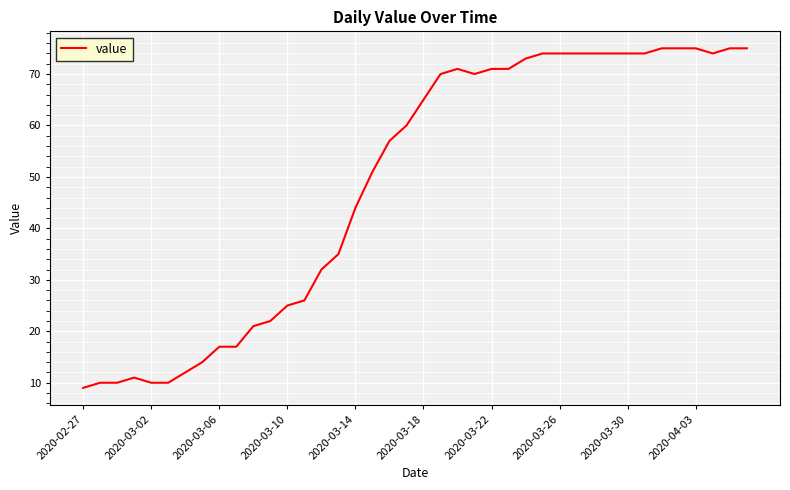

What is the maximum value shown in the chart?

75